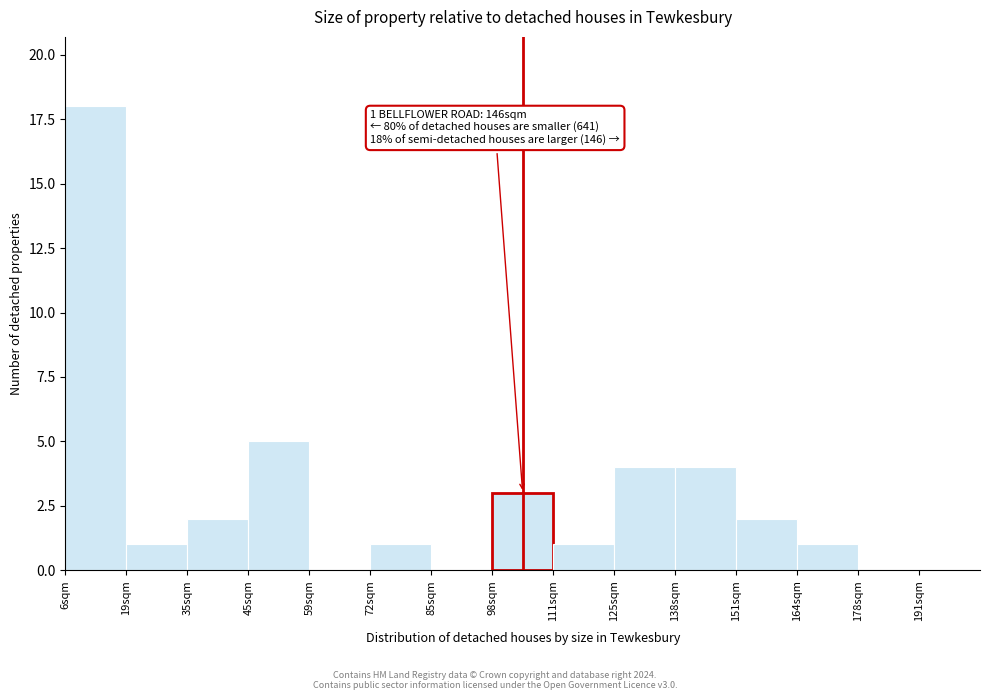

Reading right to left, what are all the values shown in this chart?

191sqm=0	178sqm=0	164sqm=1	151sqm=2	138sqm=4	125sqm=4	111sqm=1	98sqm=3	85sqm=0	72sqm=1	59sqm=0	45sqm=5	35sqm=2	19sqm=1	6sqm=18